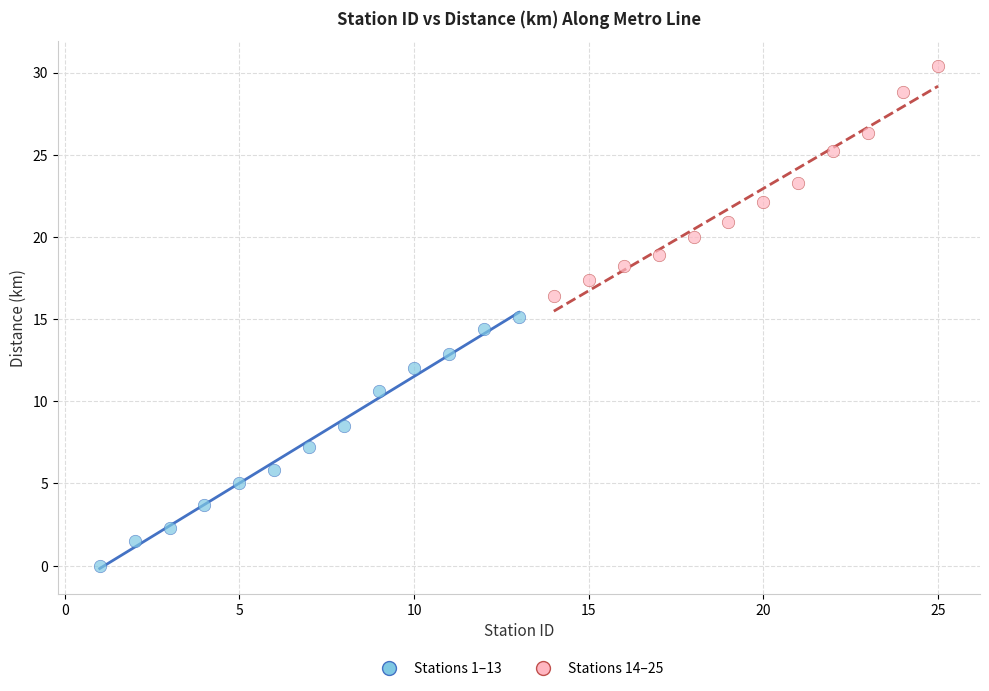

Which series has the widest spread of Y values?

Stations 1–13